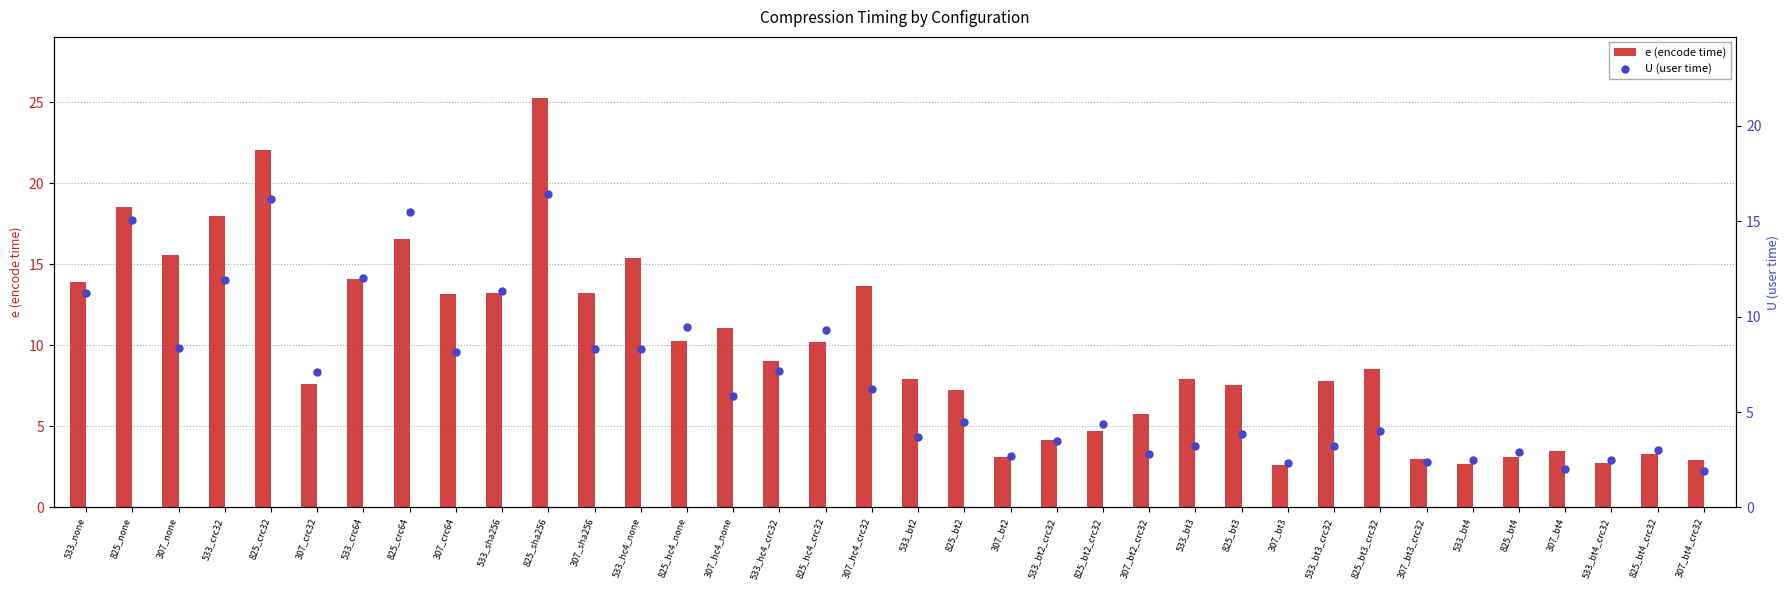

Which series contains the highest Y value?

e (encode time)